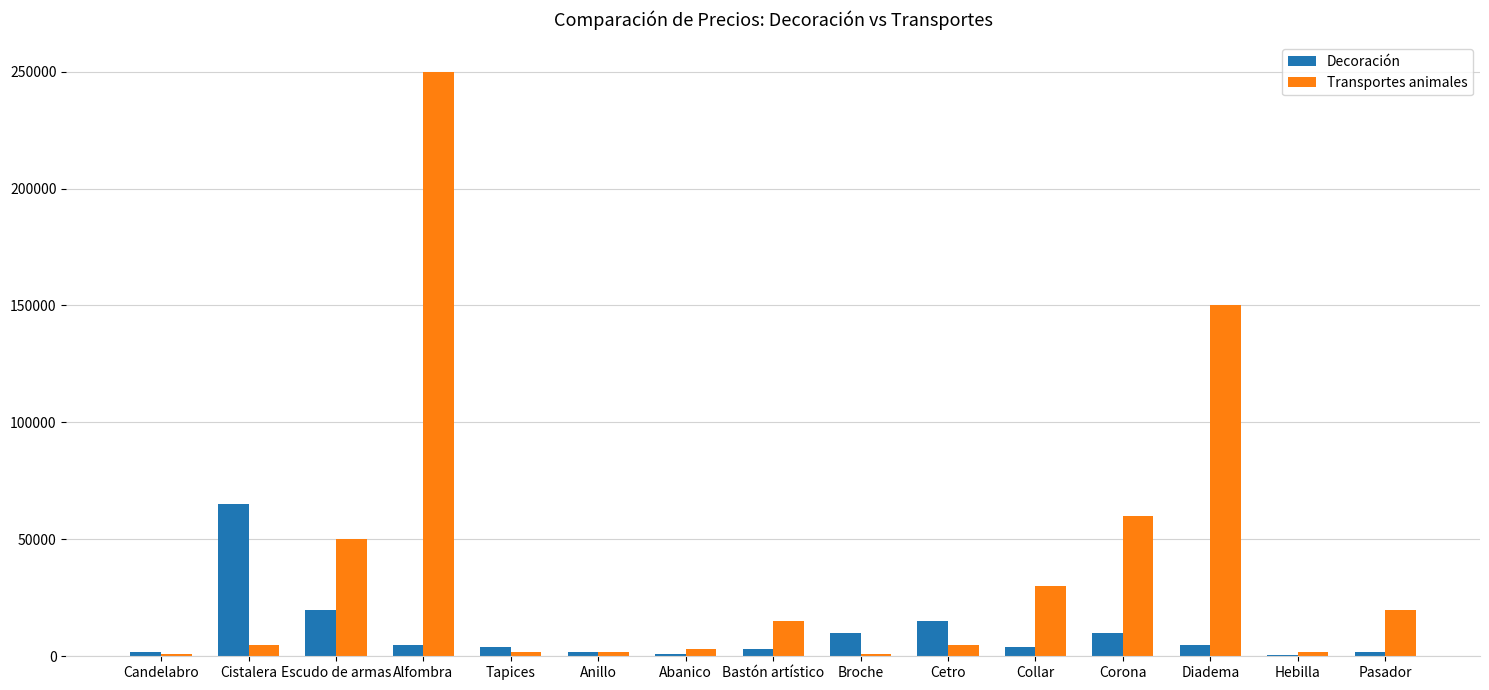

Which category has the highest value in the Decoración series?

Cistalera